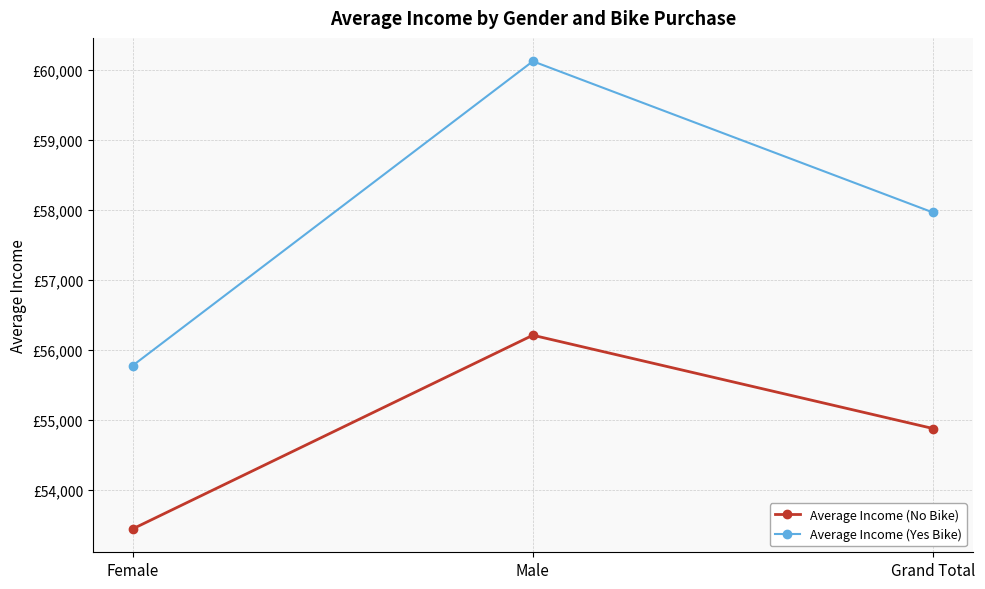

Does the chart have visible grid lines?

Yes